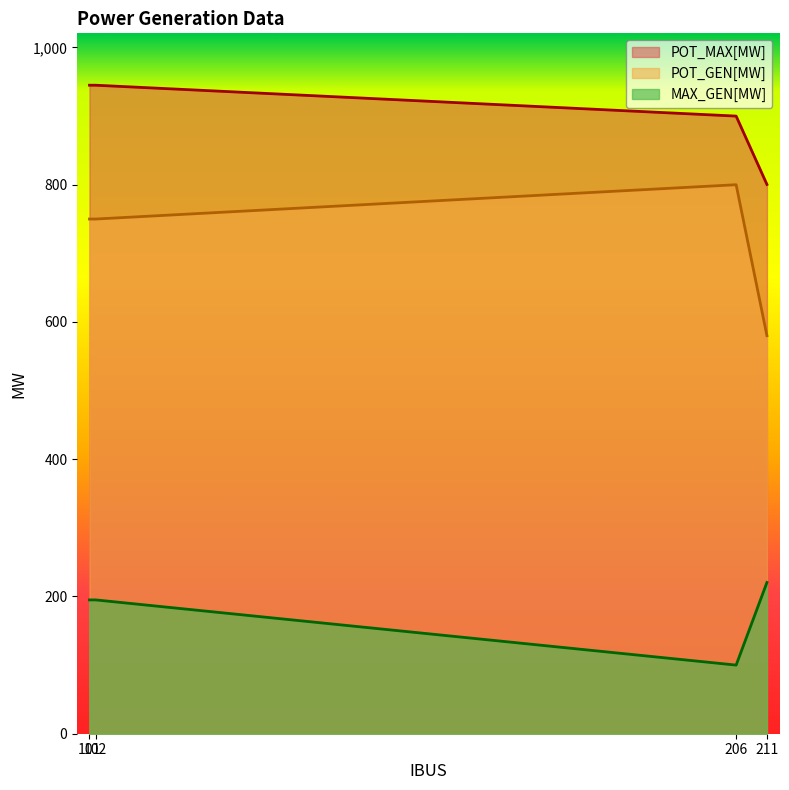

True or false: POT_GEN[MW] and MAX_GEN[MW] cross at least once.

False